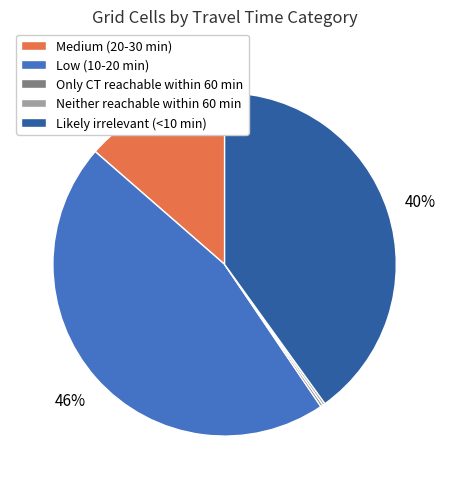

Approximately how many times larger is the value at Likely irrelevant (<10 min) compared to Low (10-20 min)?

0.9